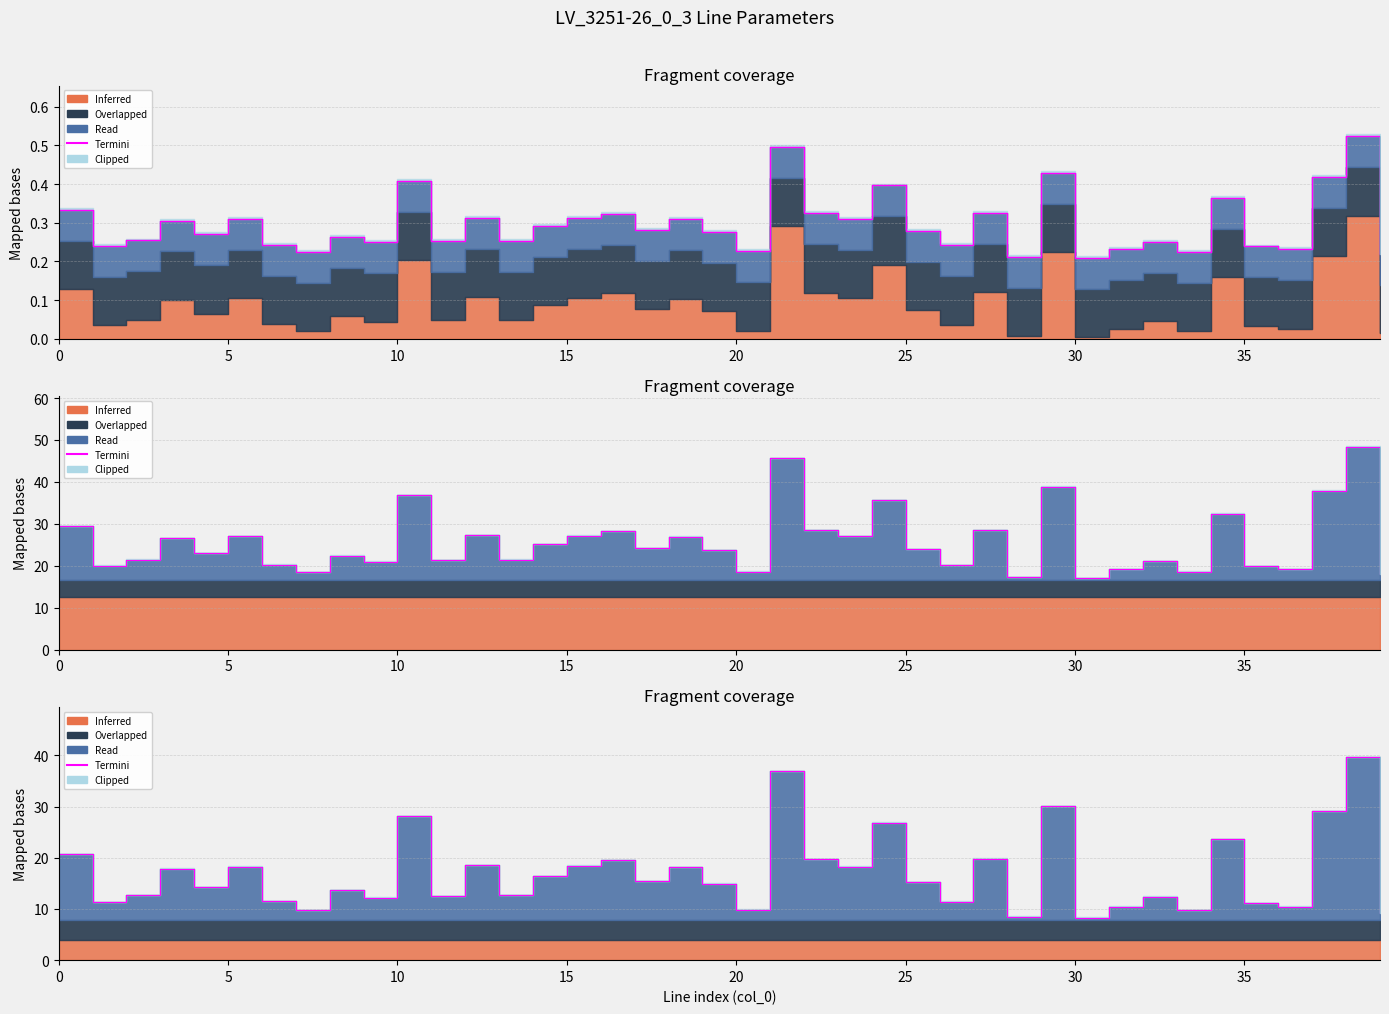

What is the change in value from 10 to 15?

-9.7